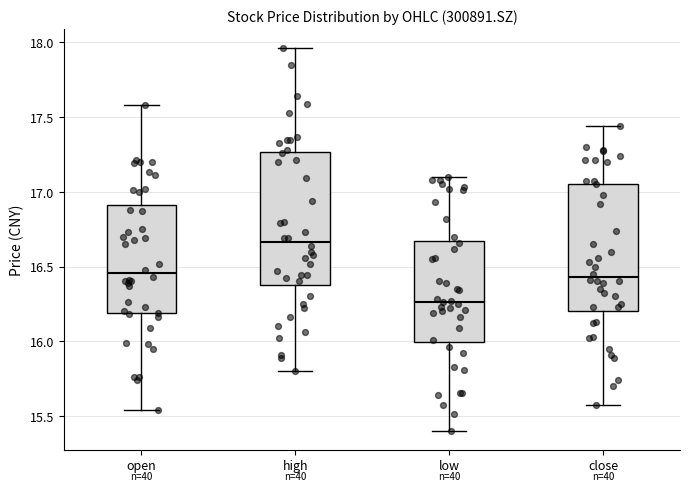

Which box's median line is the lowest?

low